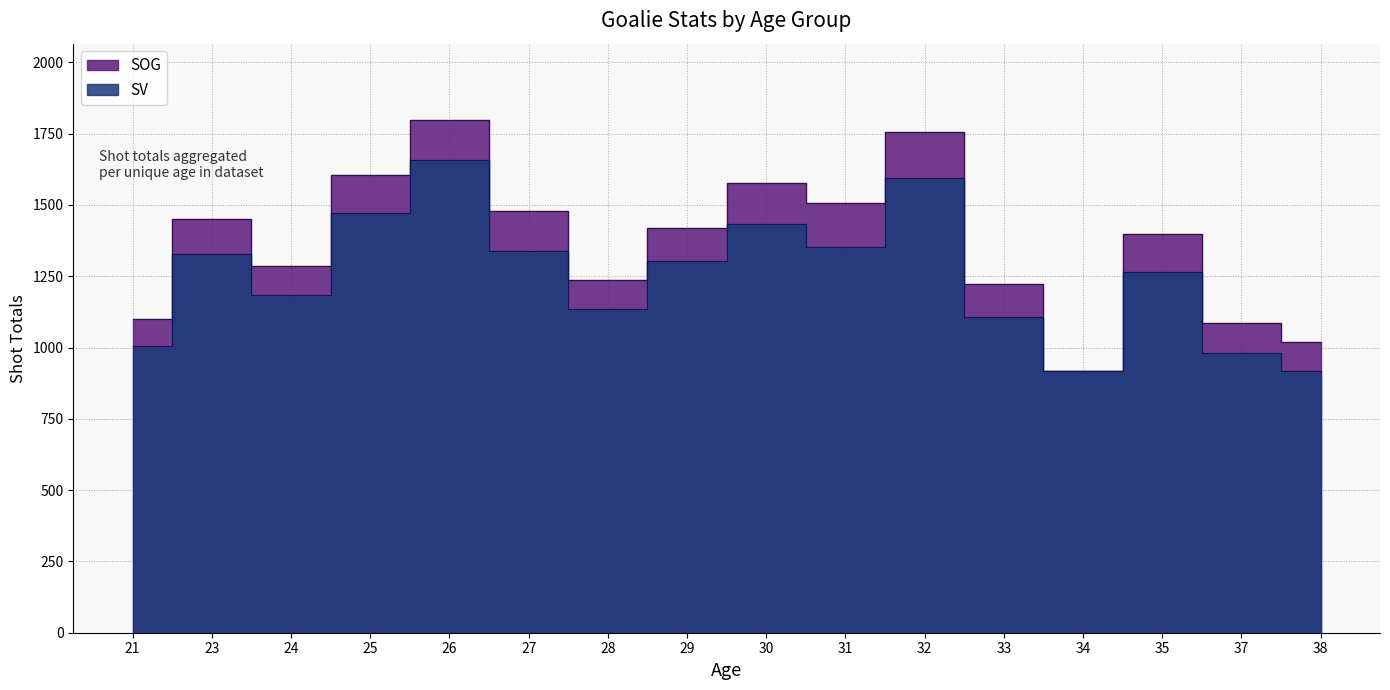

How many data points in SV are above 1303?

7